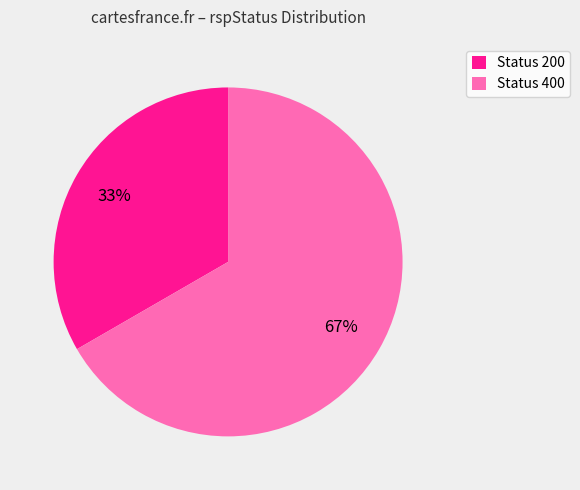

Count the number of slices in the pie.

2